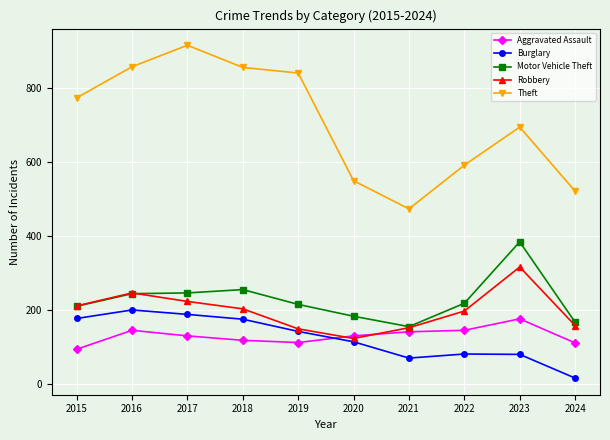

What is the minimum value shown in the chart?

17